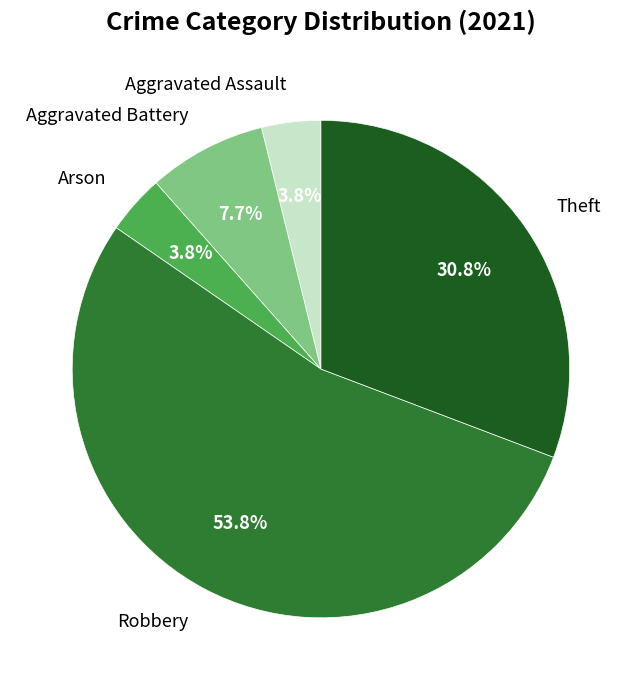

Which category accounts for the majority?

Robbery